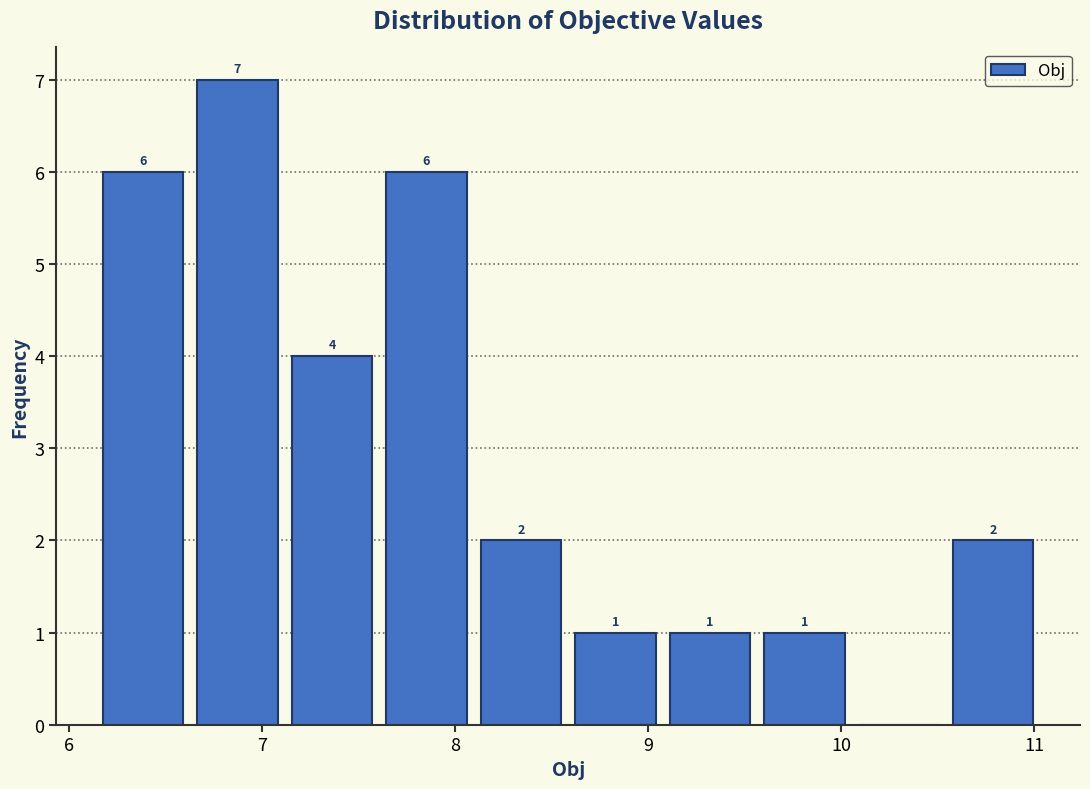

Which range on the x-axis has the tallest bar?

6.6 to 7.1